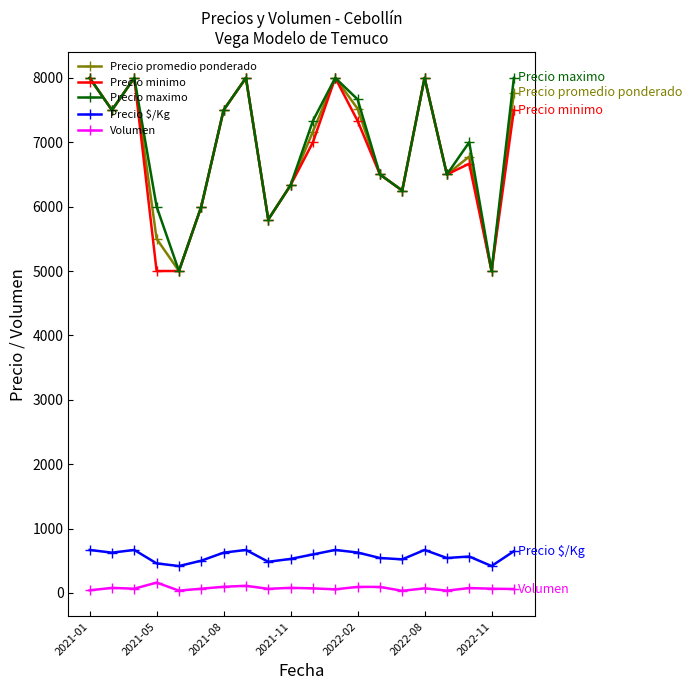

True or false: Precio $/Kg has more than 2 points higher than both neighbors.

True